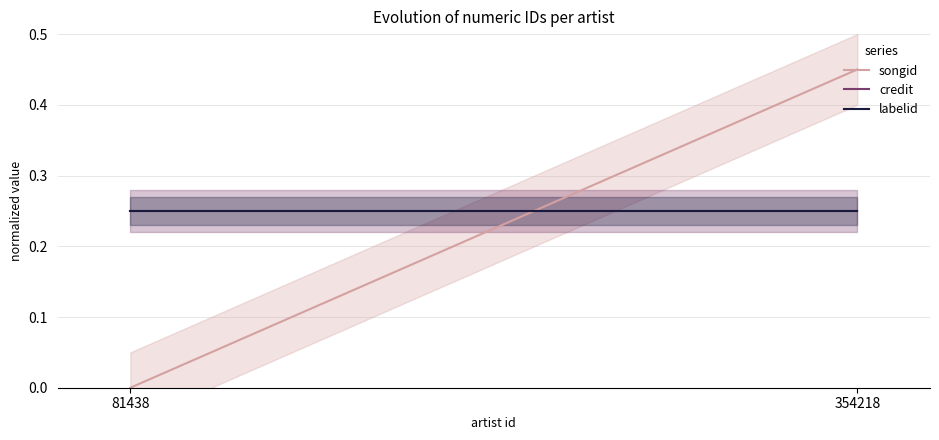

What is the spread (max minus min) of values at 354218?

0.2